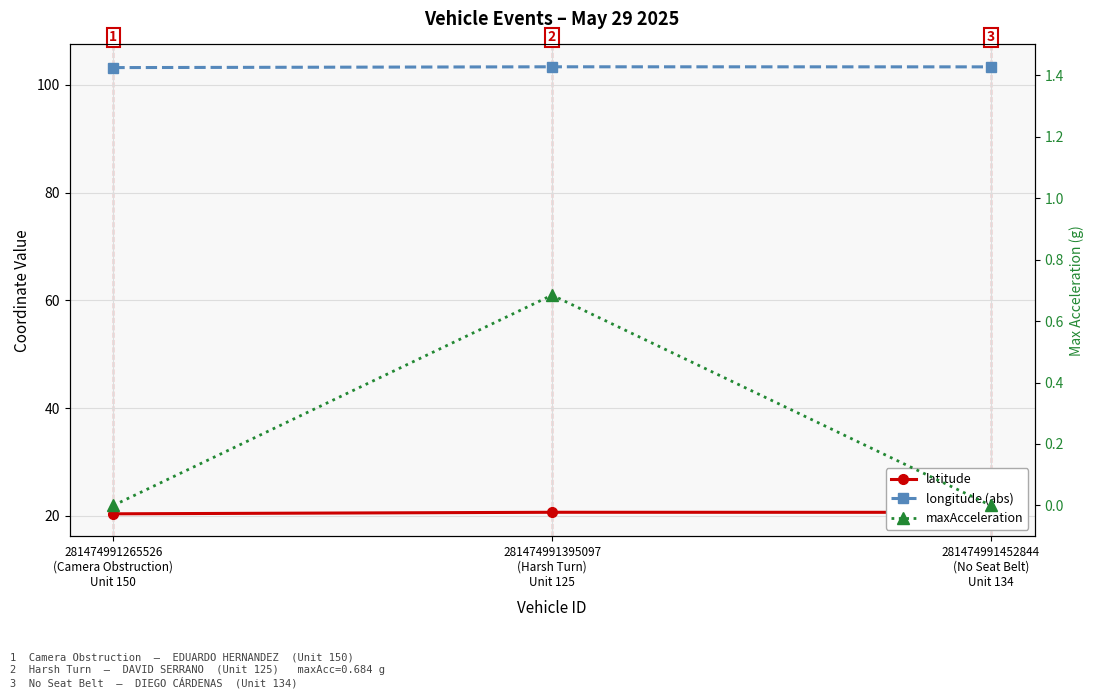

List the series in order of their overall mean, highest first.

longitude (abs), latitude, maxAcceleration